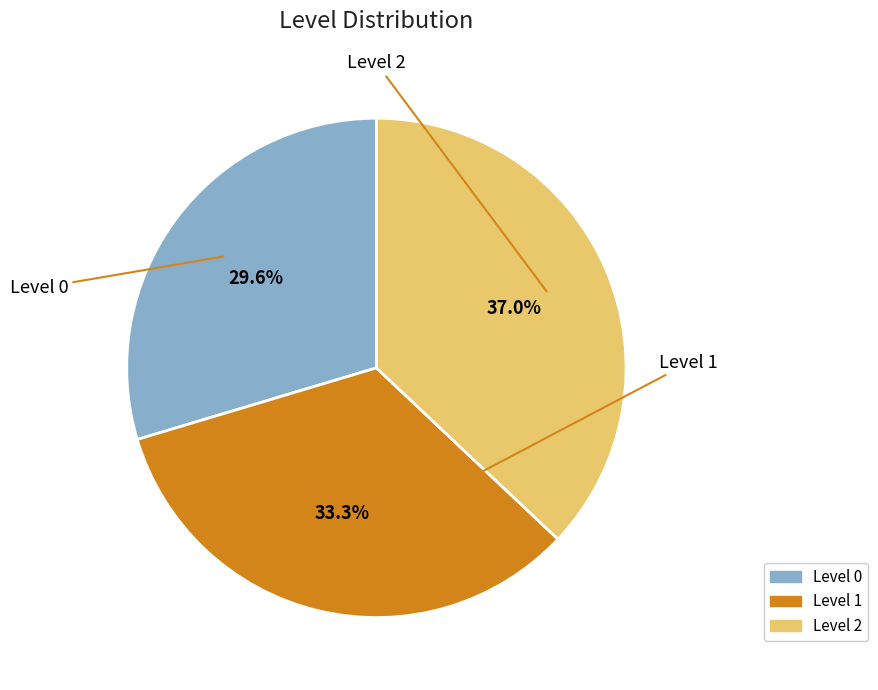

How many slices are in this pie chart?

3